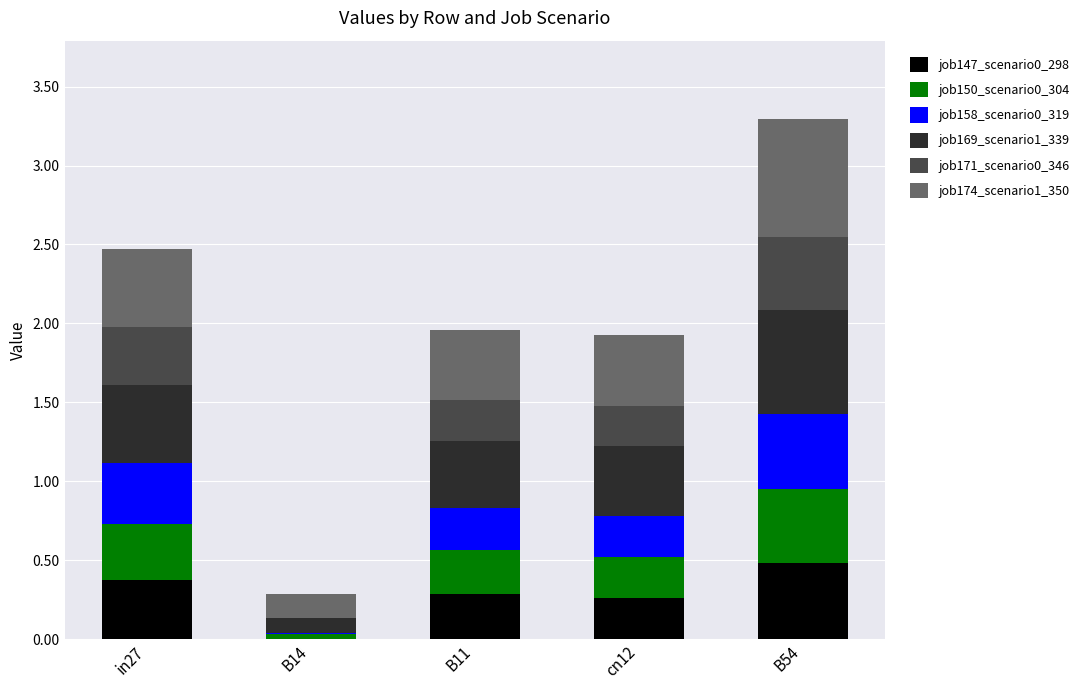

Which category has the highest value in the job147_scenario0_298 series?

B54